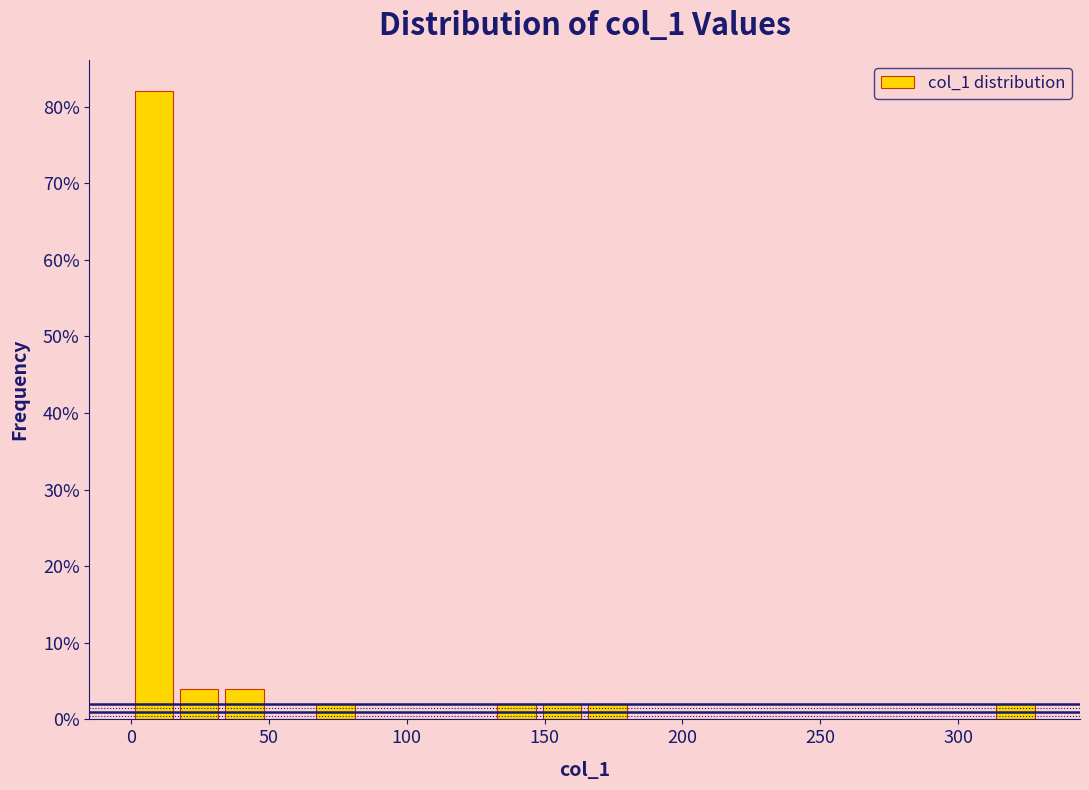

Read against the x-axis, roughly where is the centre of the tallest bar?

10